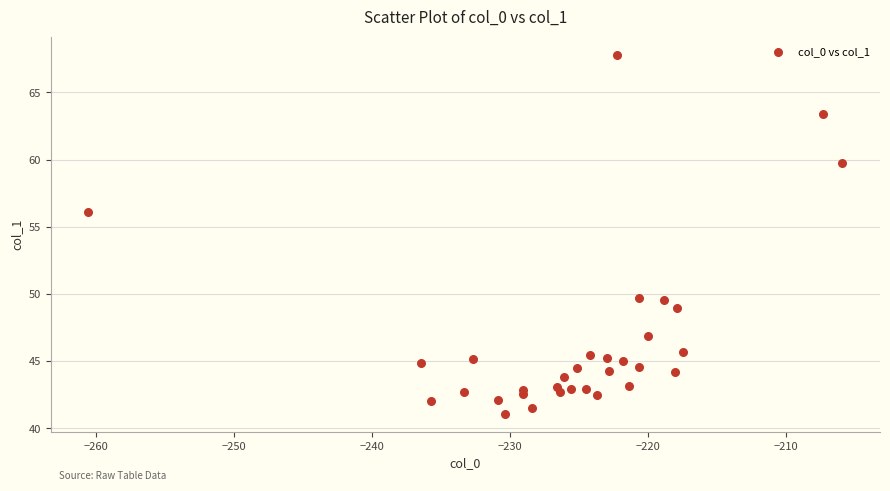

What is the range of Y values (max minus min)?

26.7